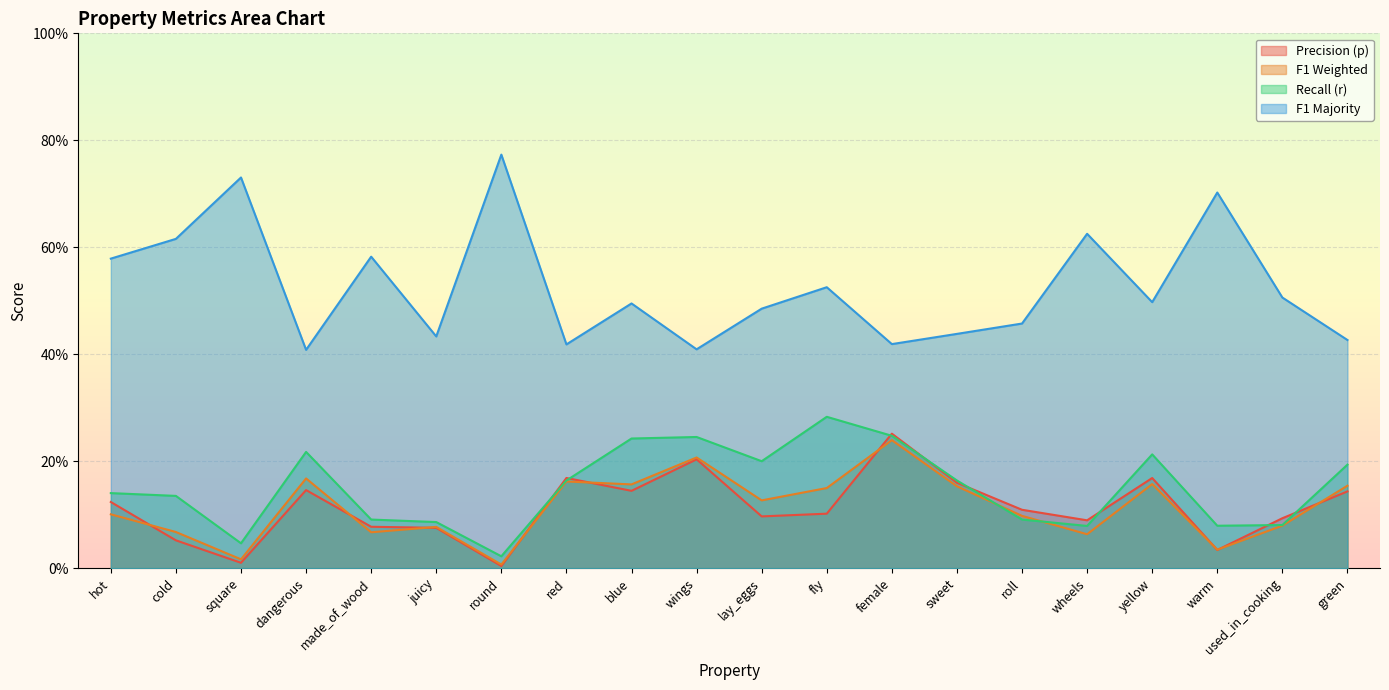

Which category has the lowest value across all series?

round